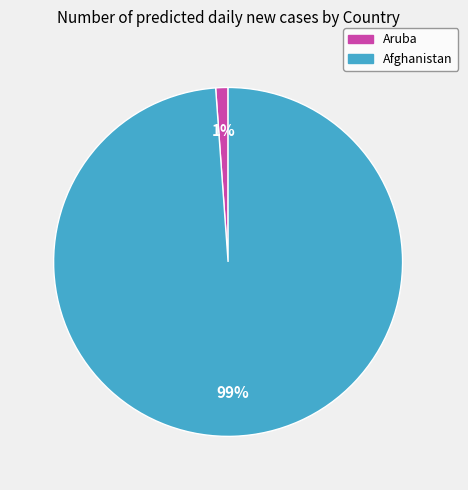

Which slice is the smallest?

Aruba